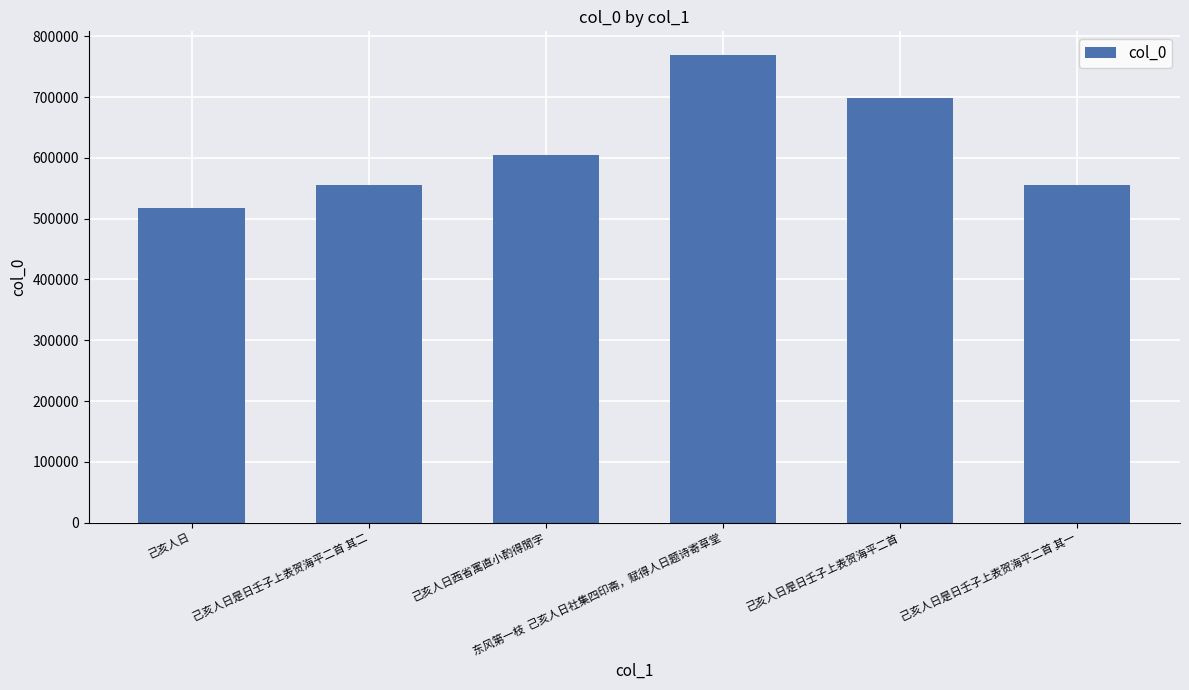

What is the difference between the maximum and minimum values?

251621